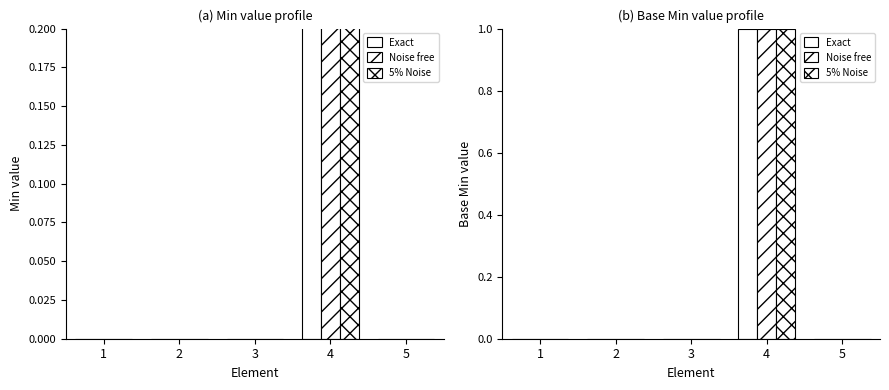

How many values in Min are above zero?

1